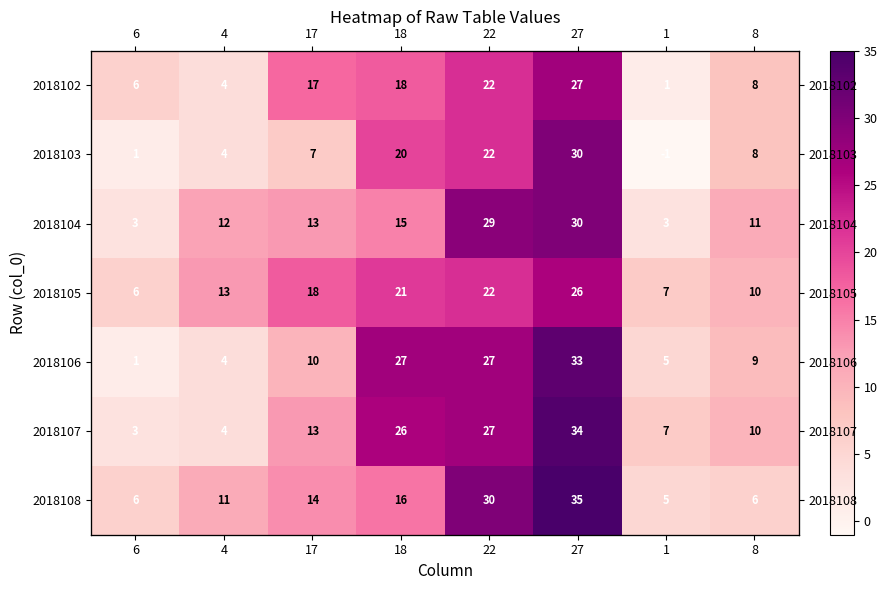

The value of 2018107 at 17 is 20. True or false?

False